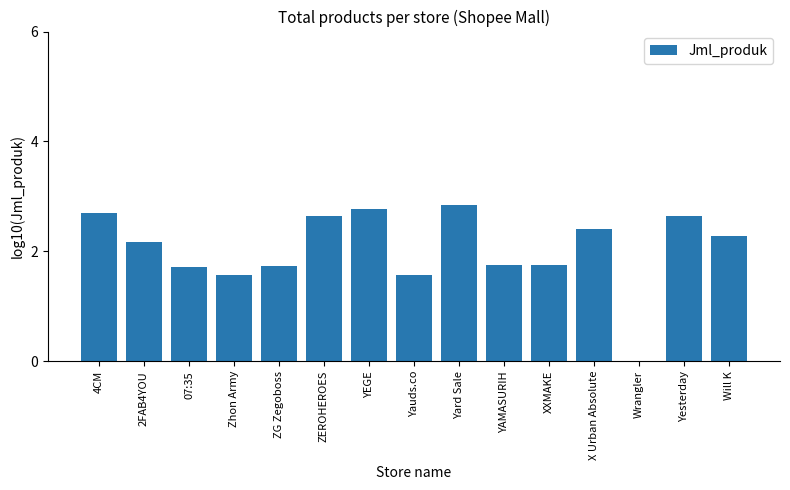

What is the maximum value shown in the chart?

2.8